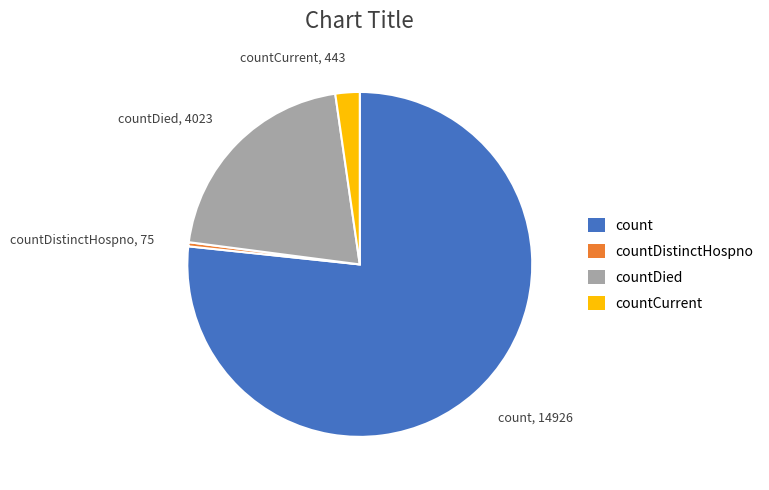

Which slice is the smallest?

countDistinctHospno